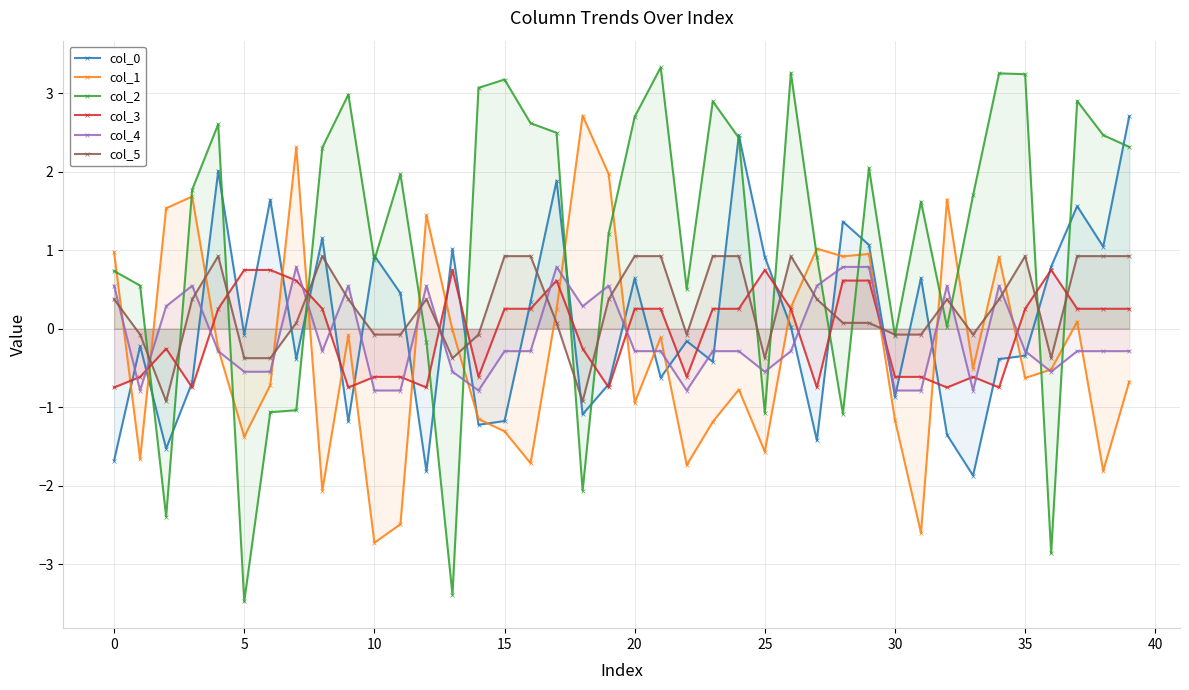

What is the label of the 5th point from the right?

35